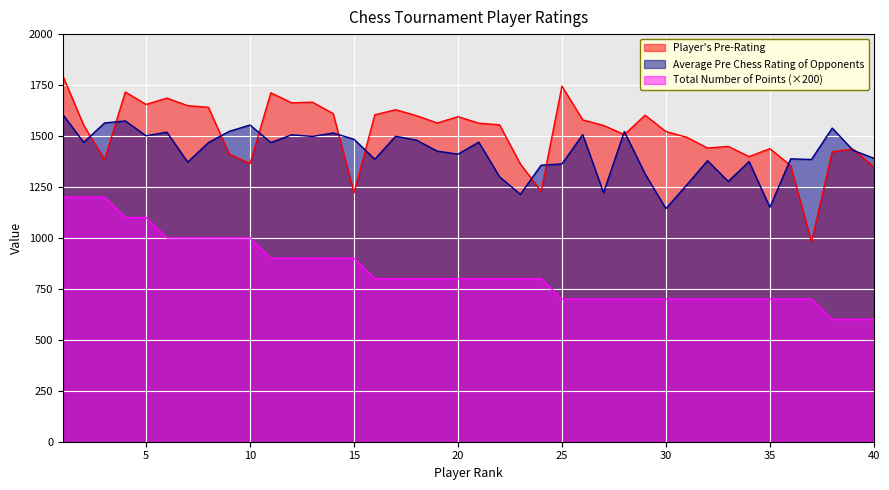

Reading left to right, transcribe all the data shown in this chart.

Player's Pre-Rating: 1=1794	2=1553	3=1384	4=1716	5=1655	6=1686	7=1649	8=1641	9=1411	10=1365	11=1712	12=1663	13=1666	14=1610	15=1220	16=1604	17=1629	18=1600	19=1564	20=1595	21=1563	22=1555	23=1363	24=1229	25=1745	26=1579	27=1552	28=1507	29=1602	30=1522	31=1494	32=1441	33=1449	34=1399	35=1438	36=1355	37=980	38=1423	39=1436	40=1348
Average Pre Chess Rating of Opponents: 1=1605	2=1469	3=1564	4=1574	5=1501	6=1519	7=1372	8=1468	9=1523	10=1554	11=1468	12=1506	13=1498	14=1515	15=1484	16=1386	17=1499	18=1480	19=1426	20=1411	21=1470	22=1300	23=1214	24=1357	25=1363	26=1507	27=1222	28=1522	29=1314	30=1144	31=1260	32=1379	33=1277	34=1375	35=1150	36=1388	37=1385	38=1539	39=1430	40=1391
Total Number of Points: 1=1200	2=1200	3=1200	4=1100	5=1100	6=1000	7=1000	8=1000	9=1000	10=1000	11=900	12=900	13=900	14=900	15=900	16=800	17=800	18=800	19=800	20=800	21=800	22=800	23=800	24=800	25=700	26=700	27=700	28=700	29=700	30=700	31=700	32=700	33=700	34=700	35=700	36=700	37=700	38=600	39=600	40=600